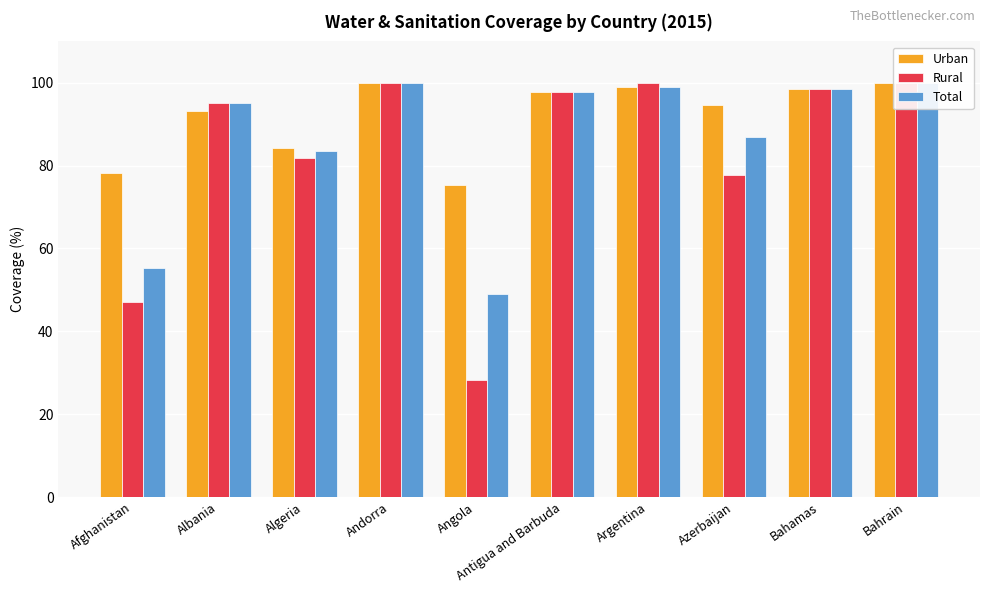

How many data points does each series have?

10